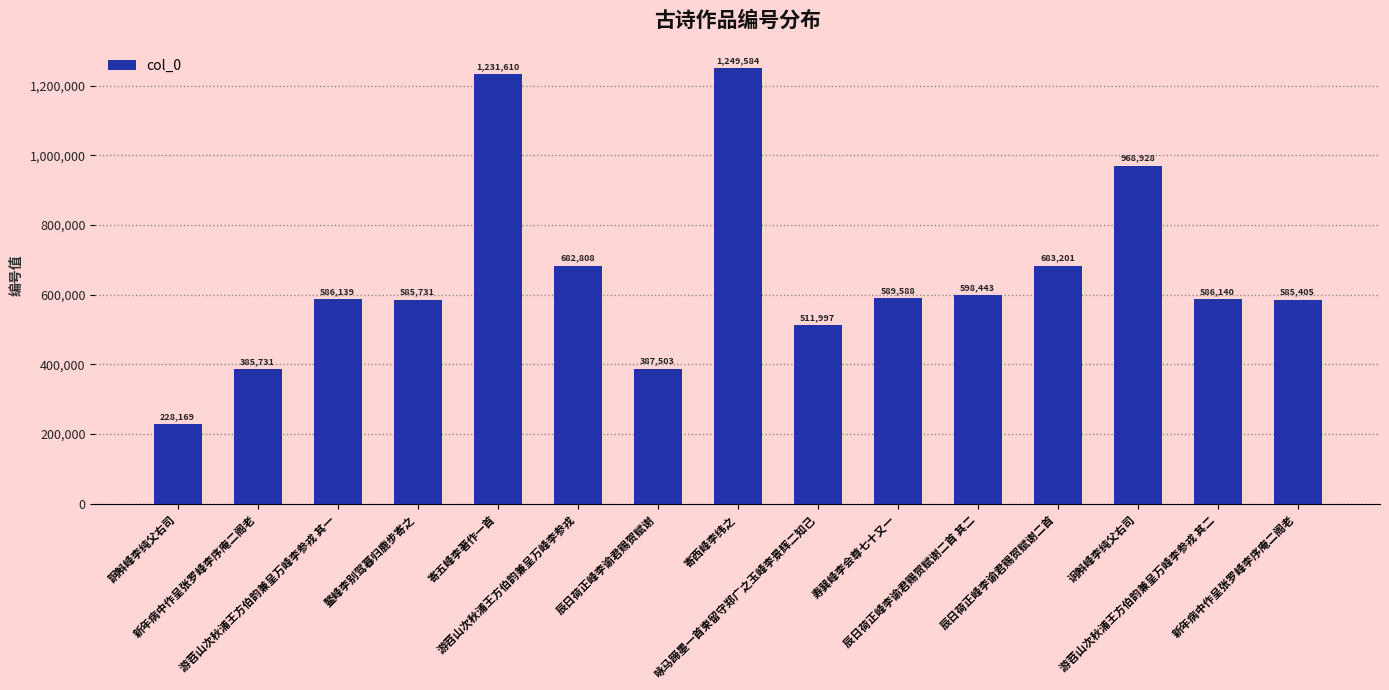

Reading right to left, transcribe all the data shown in this chart.

585405	586140	968928	683201	598443	589588	511997	1249584	387503	682808	1231610	585731	586139	385731	228169